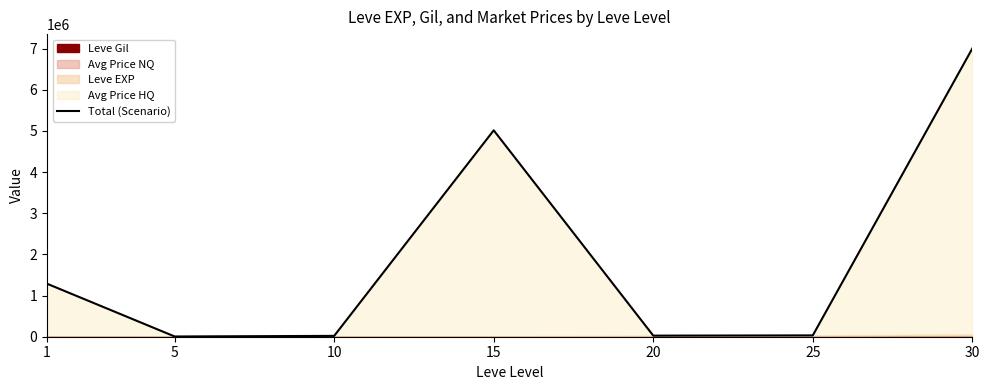

Between 20 and 25, which is larger?

25